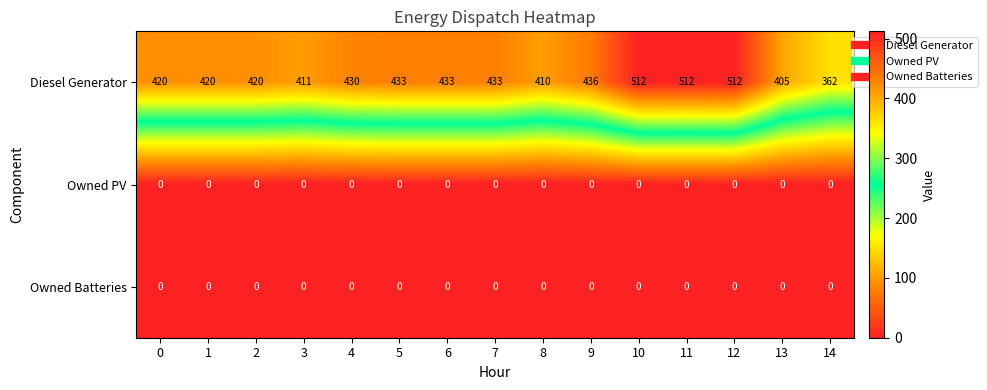

At how many categories does at least one series exceed 237?

15